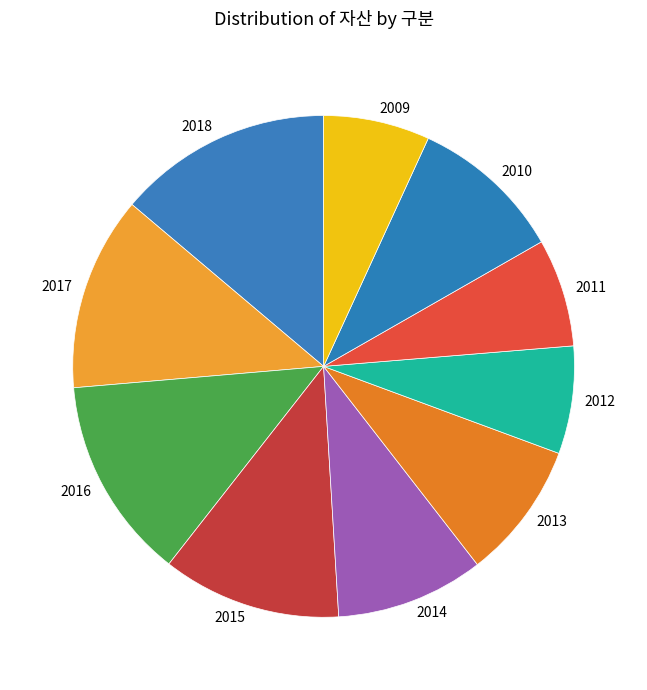

Combined, do 2016 and 2017 account for over 50%?

No